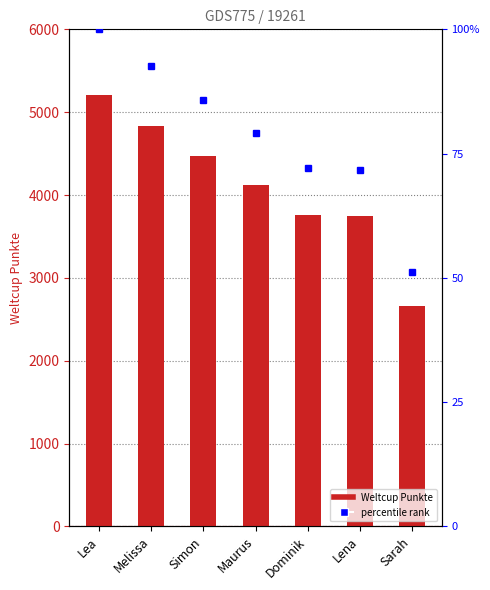

Reading left to right, what are all the values shown in this chart?

Lea=5213	Melissa=4830	Simon=4474	Maurus=4121	Dominik=3754	Lena=3741	Sarah=2665